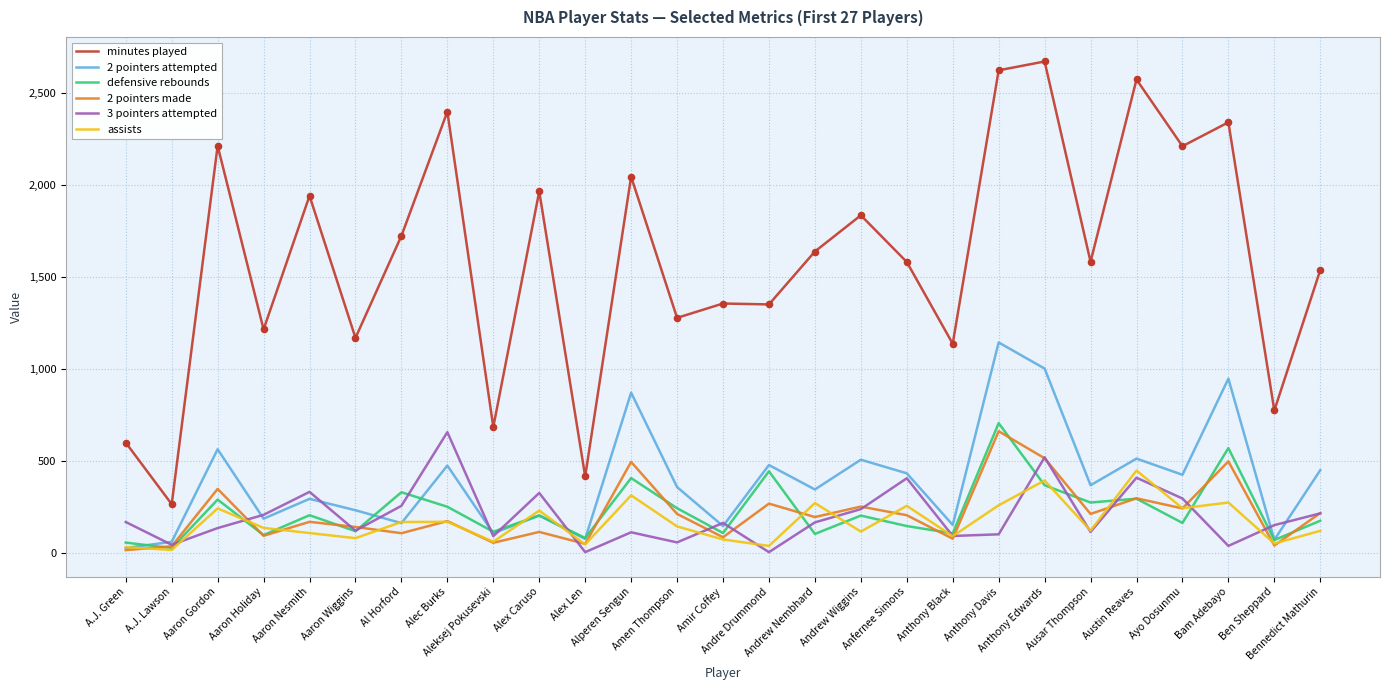

Which series has the widest spread of values?

minutes played